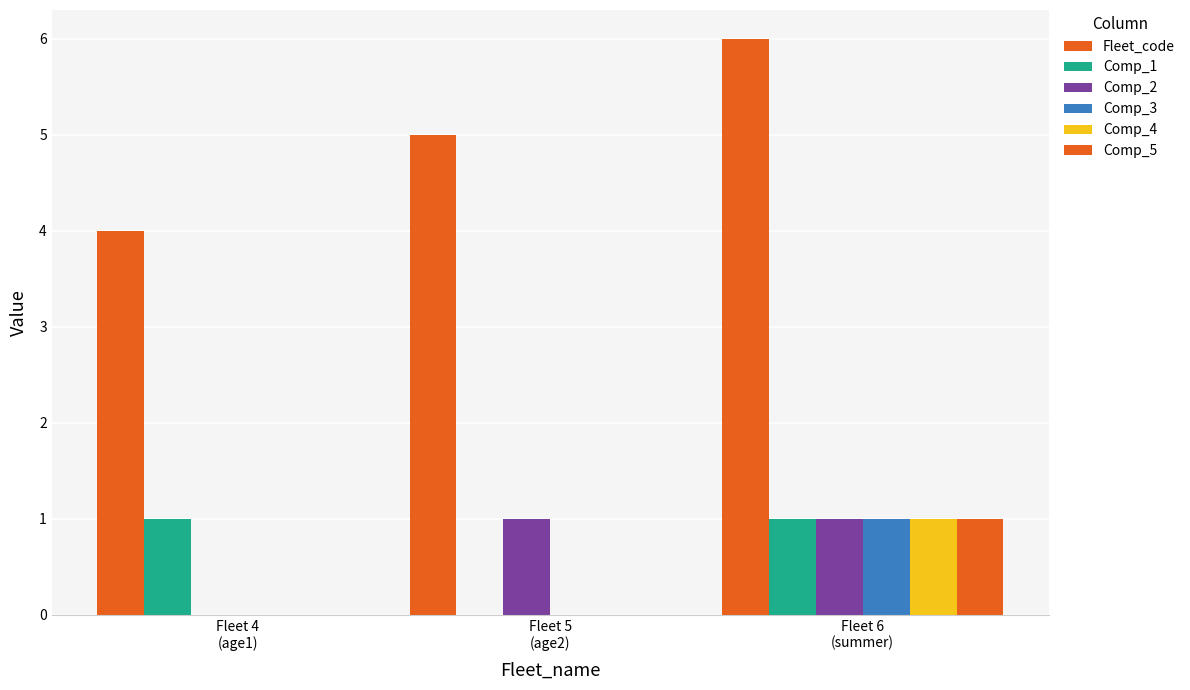

Are the bars grouped side by side (vs. stacked)?

Yes